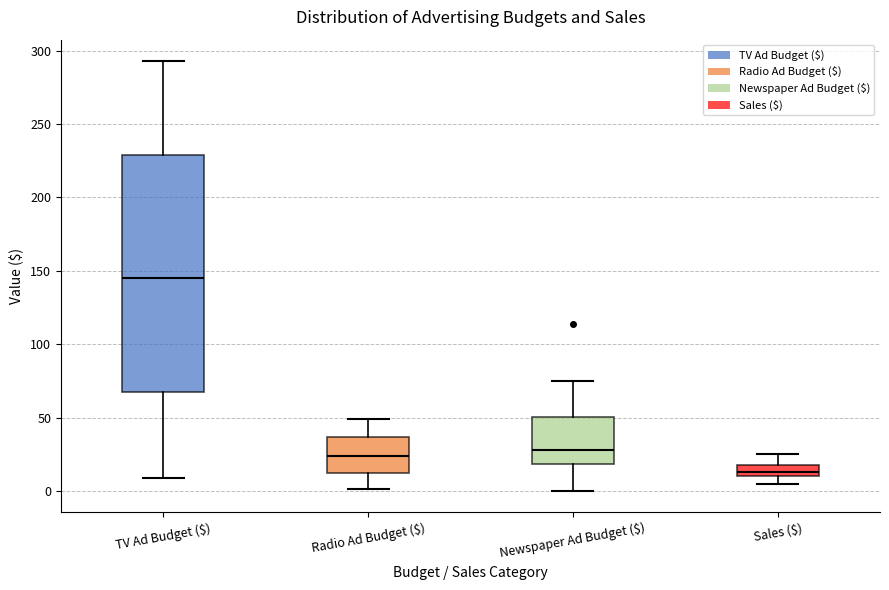

Which box has the highest median line?

TV Ad Budget ($)